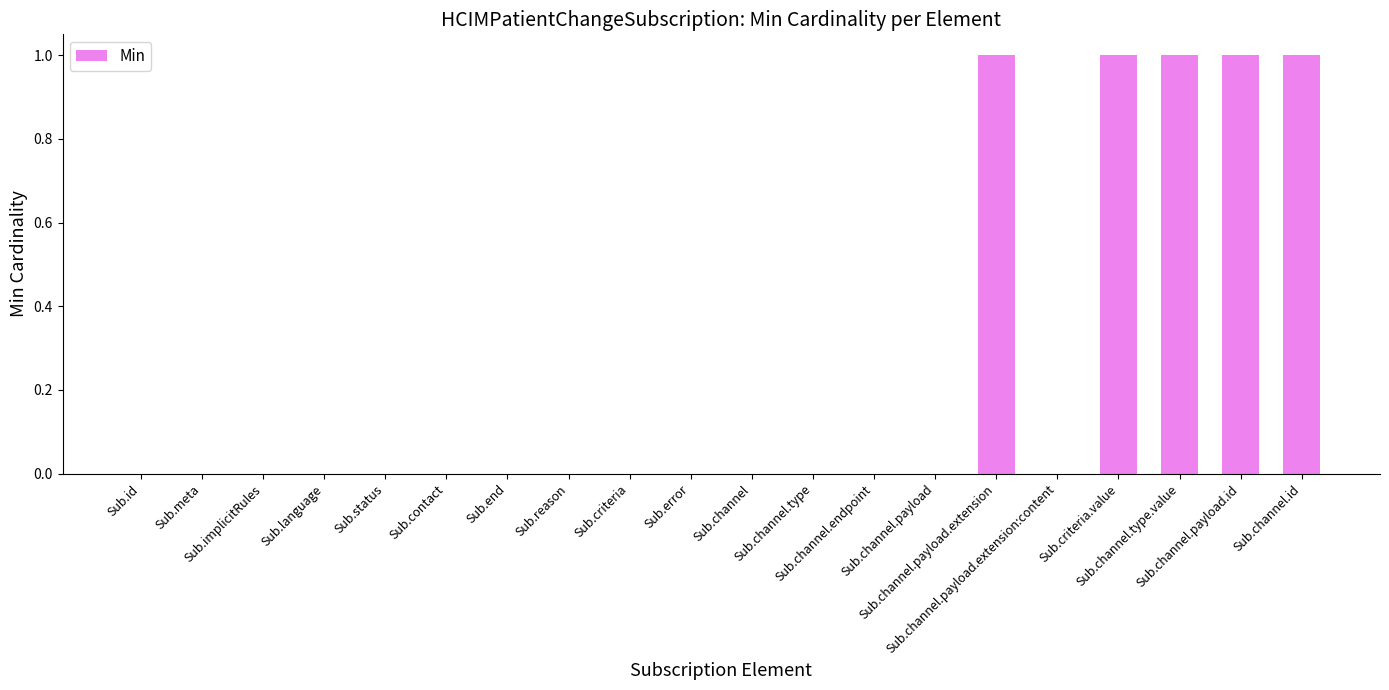

What is the sum of all values?

5